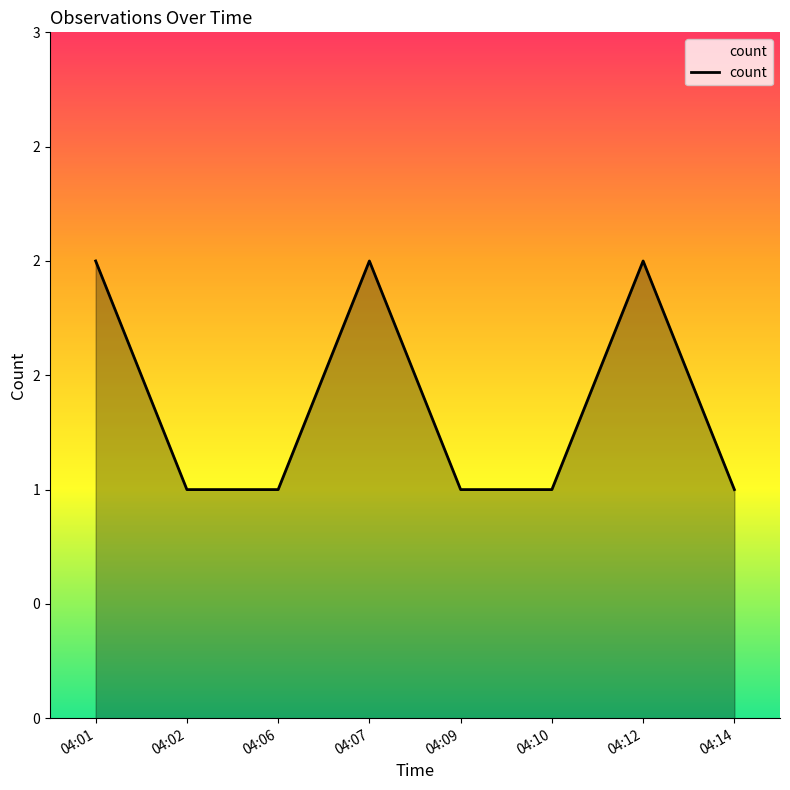

What is the ratio of the value at 04:06 to the value at 04:12?

0.5